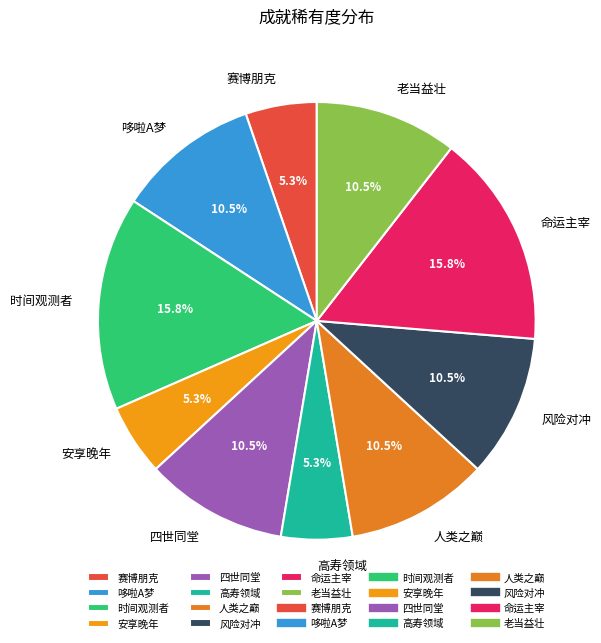

Between 风险对冲 and 赛博朋克, which is larger?

风险对冲